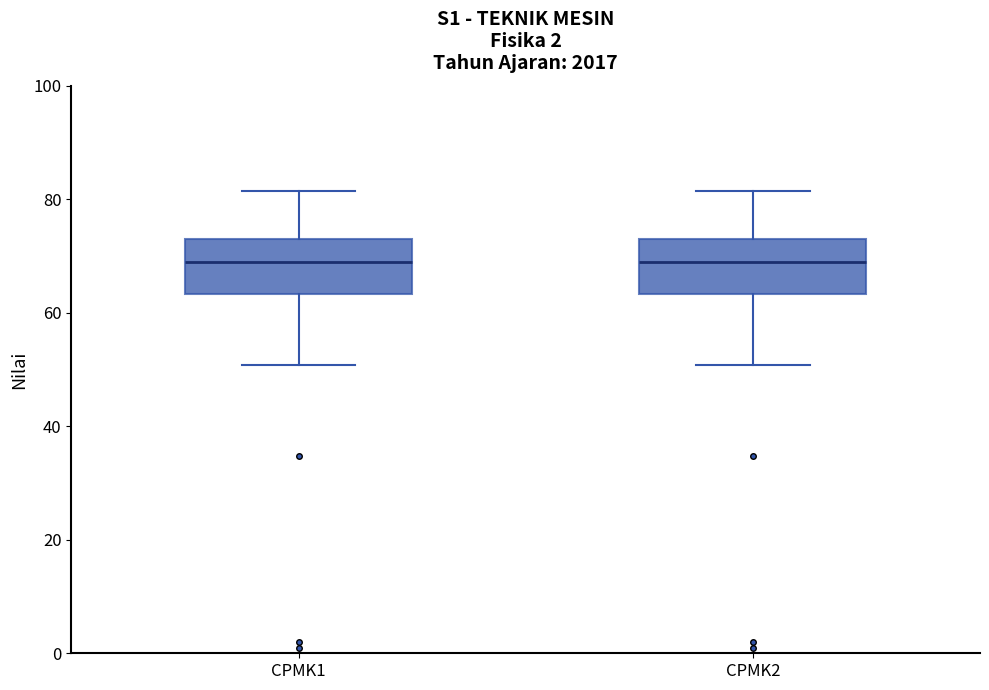

Reading left to right, transcribe this box plot: for each box, give where its median line is, the range the box spans, and where its two whiskers end, as read against the y-axis. The values are not printed on the chart, so give them approximately, as read against the axis.

CPMK1: median 70, box 64 to 74, whiskers 50 to 82
CPMK2: median 70, box 64 to 74, whiskers 50 to 82